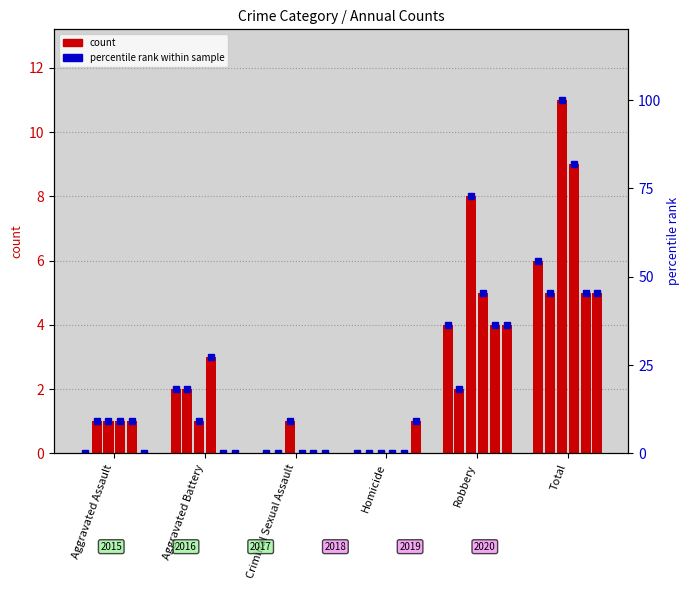

Reading left to right, list all the values displayed in this chart.

2015: 0	2	0	0	4	6
2016: 1	2	0	0	2	5
2017: 1	1	1	0	8	11
2018: 1	3	0	0	5	9
2019: 1	0	0	0	4	5
2020: 0	0	0	1	4	5